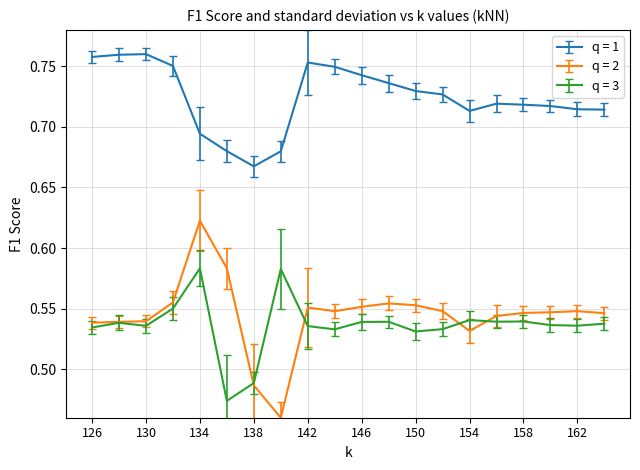

Which series has the widest spread of values?

q = 2